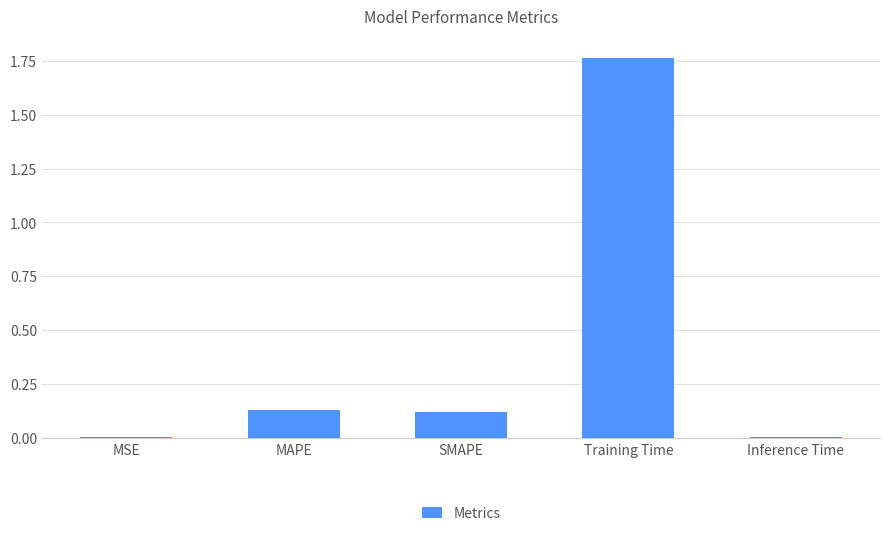

What is the sum of all values?

2.0